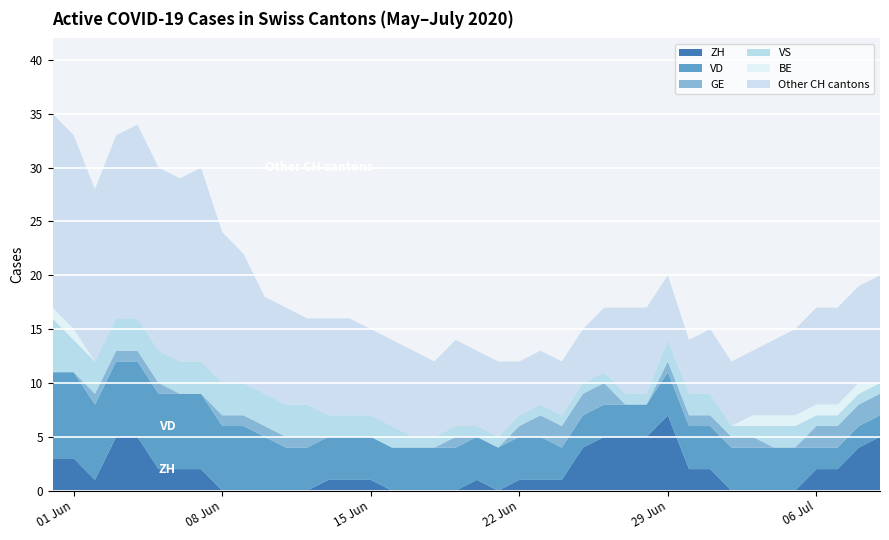

At which label does ZH reach its peak?

29 Jun